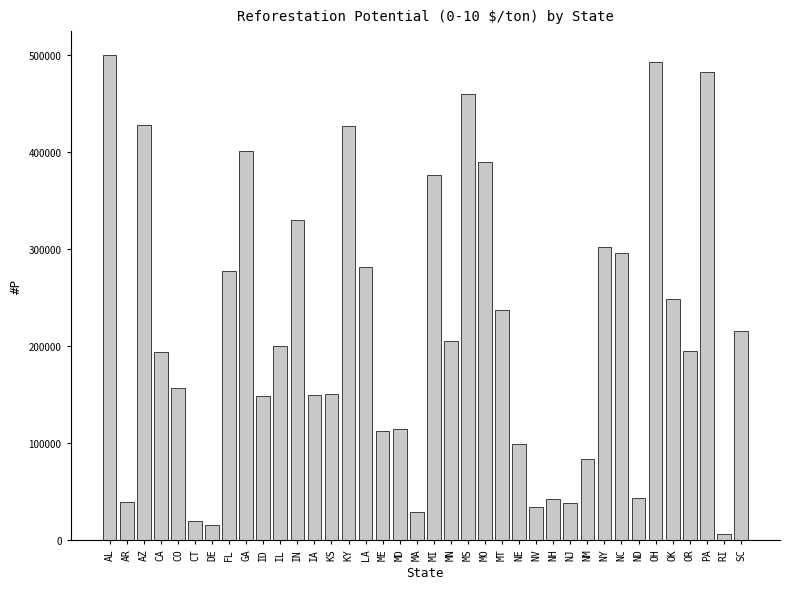

What is the sum of all values?

8219545.8